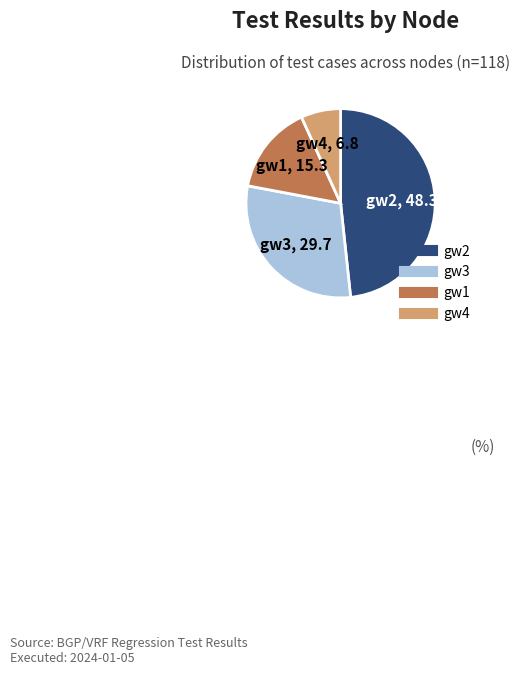

Is there any slice that represents more than half of the pie?

No